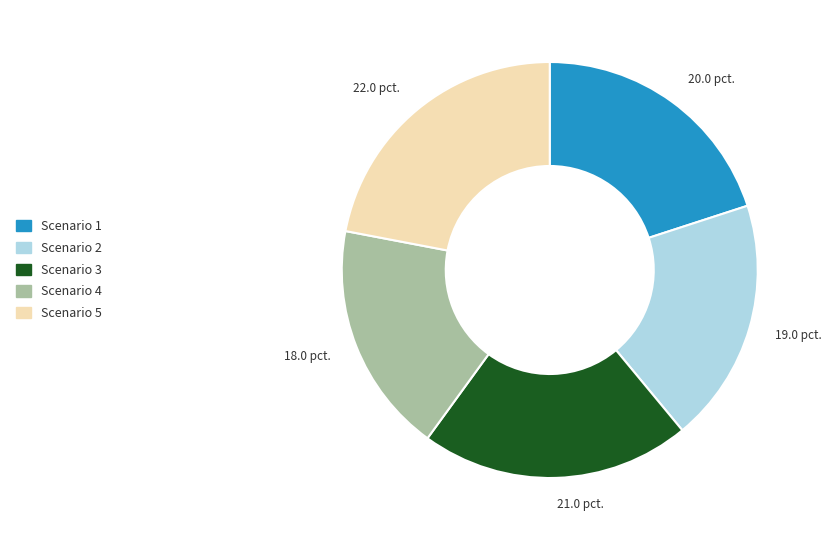

Do Scenario 1 and Scenario 2 together represent more than half of the pie?

No